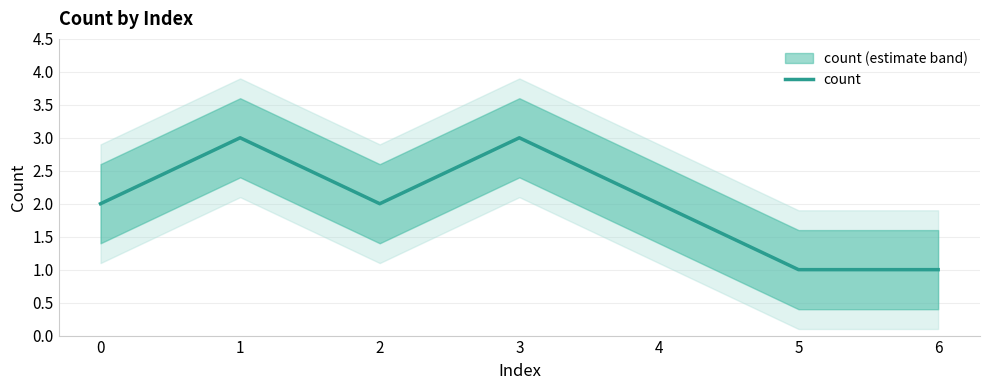

Count the number of categories in the chart.

7